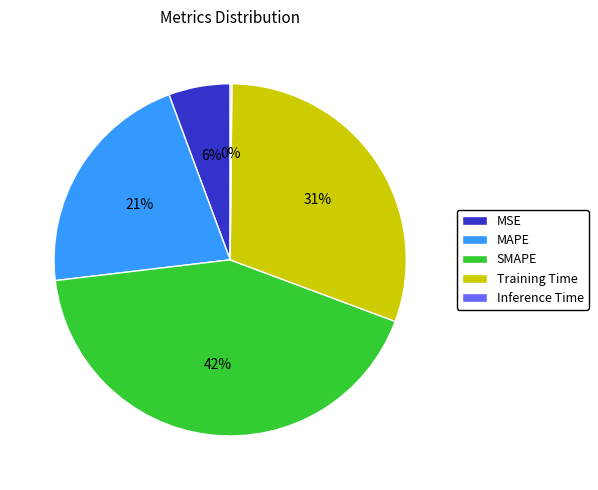

Between Training Time and MSE, which is larger?

Training Time